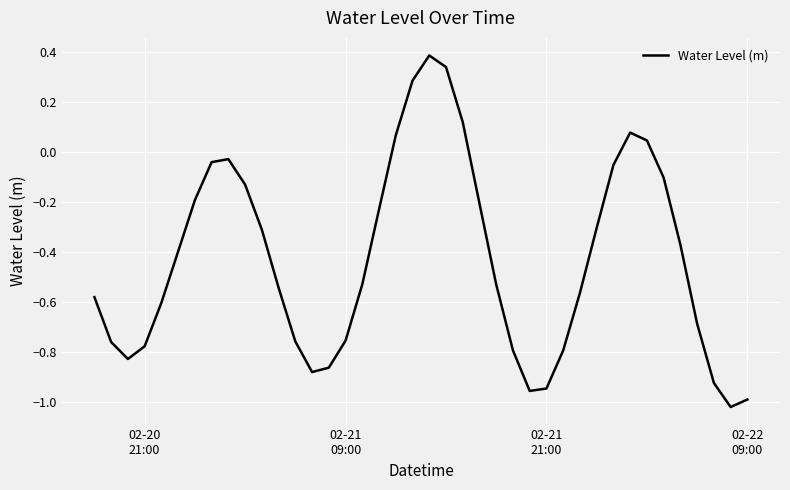

What is the maximum value shown in the chart?

0.4